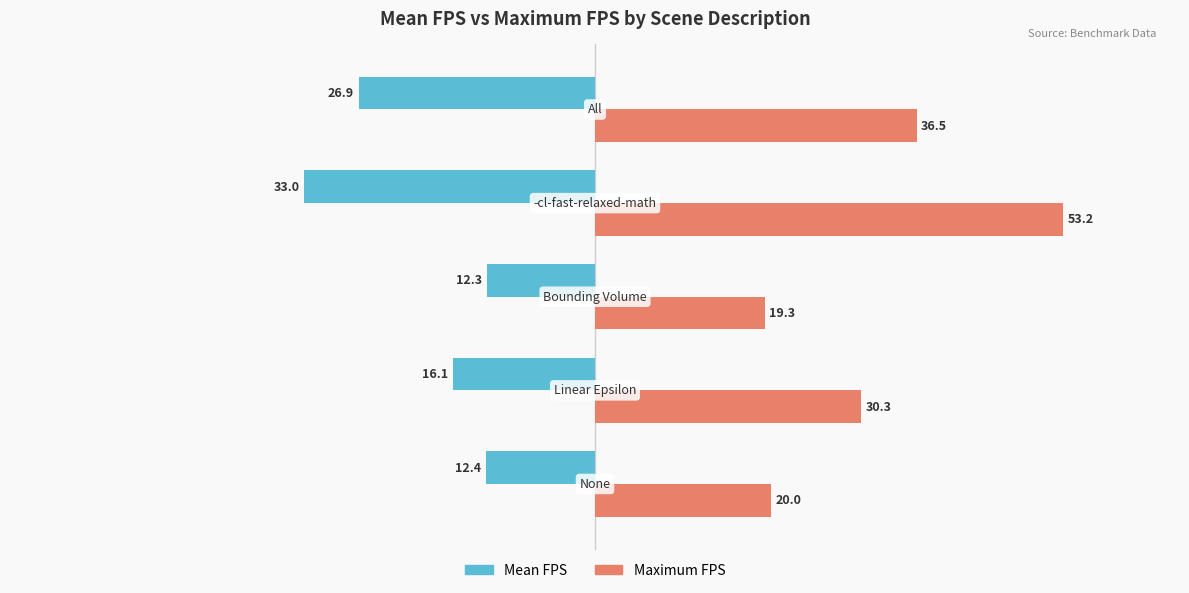

List the series in order of their peak value, lowest first.

Mean FPS, Maximum FPS